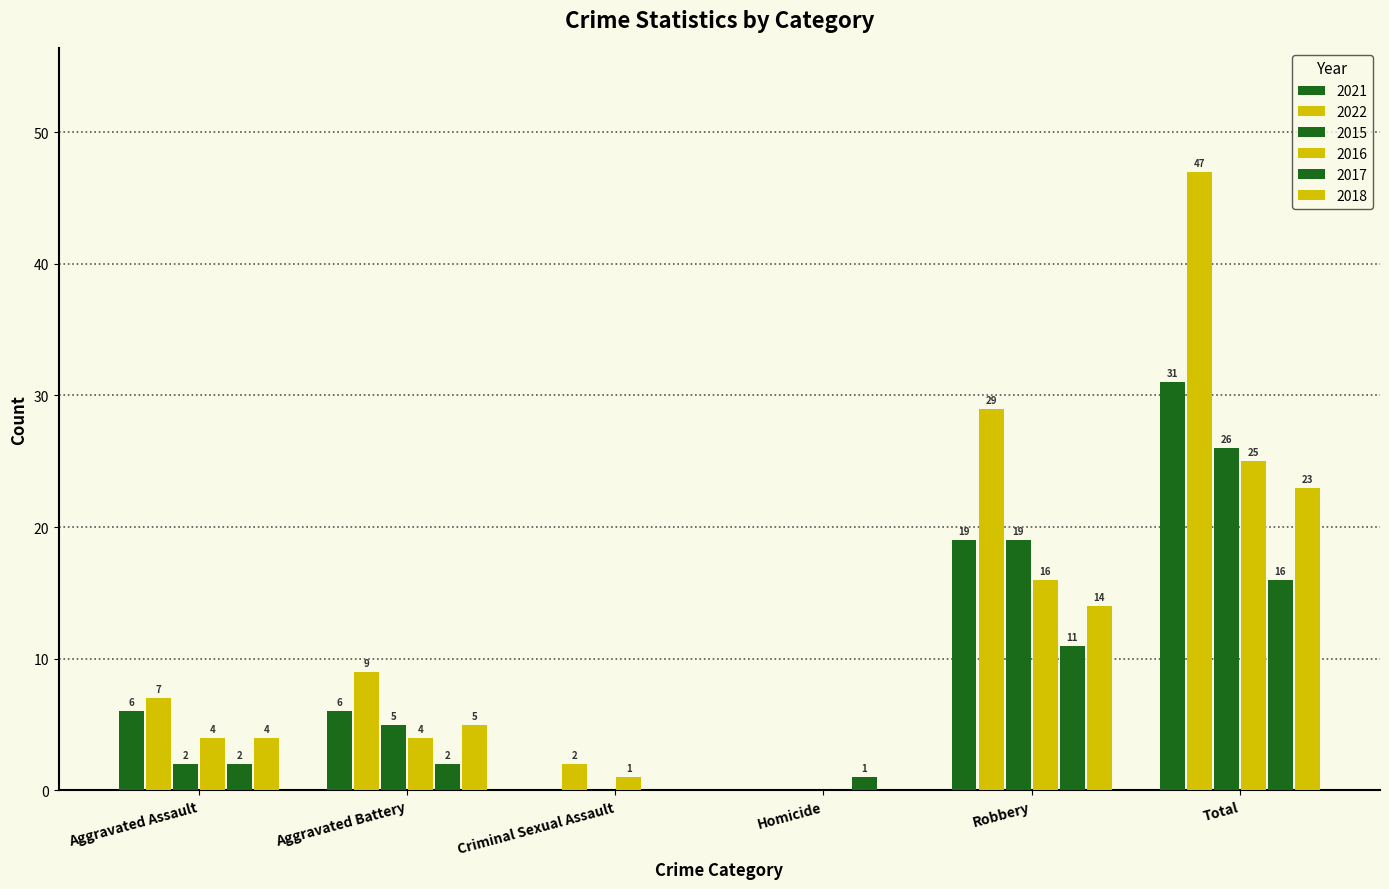

Does the chart contain stacked bars?

No